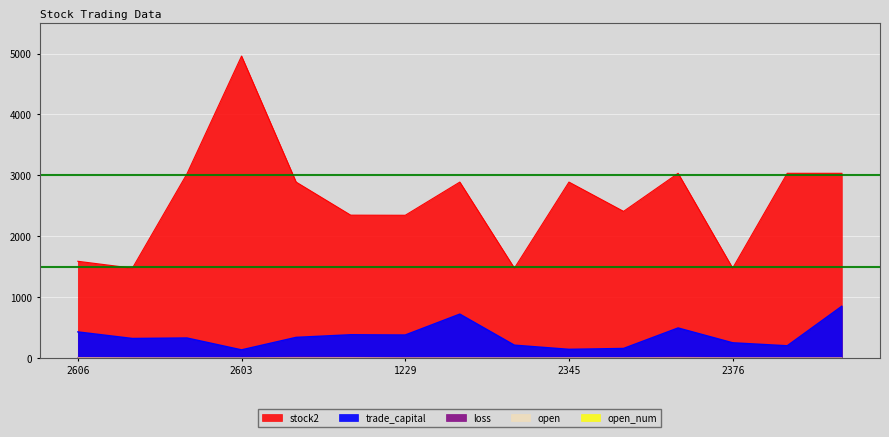

What is the total value across all series at 2606?

2035.0